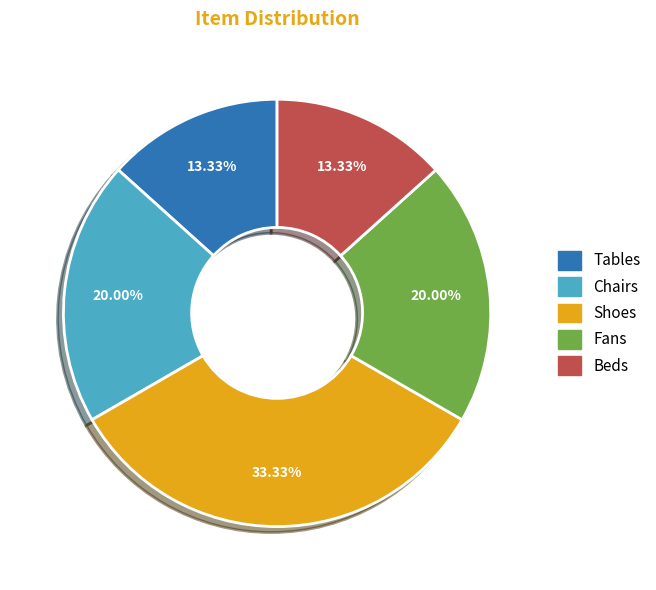

To the nearest percent, what is the combined percentage of Beds and Tables?

27%